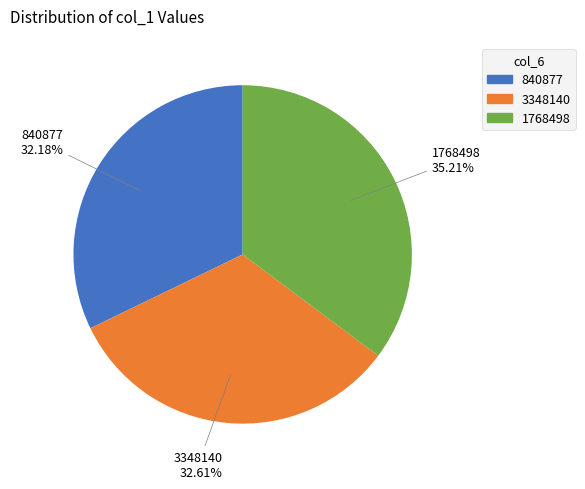

What is the ratio of the value at 840877 to the value at 3348140?

1.0